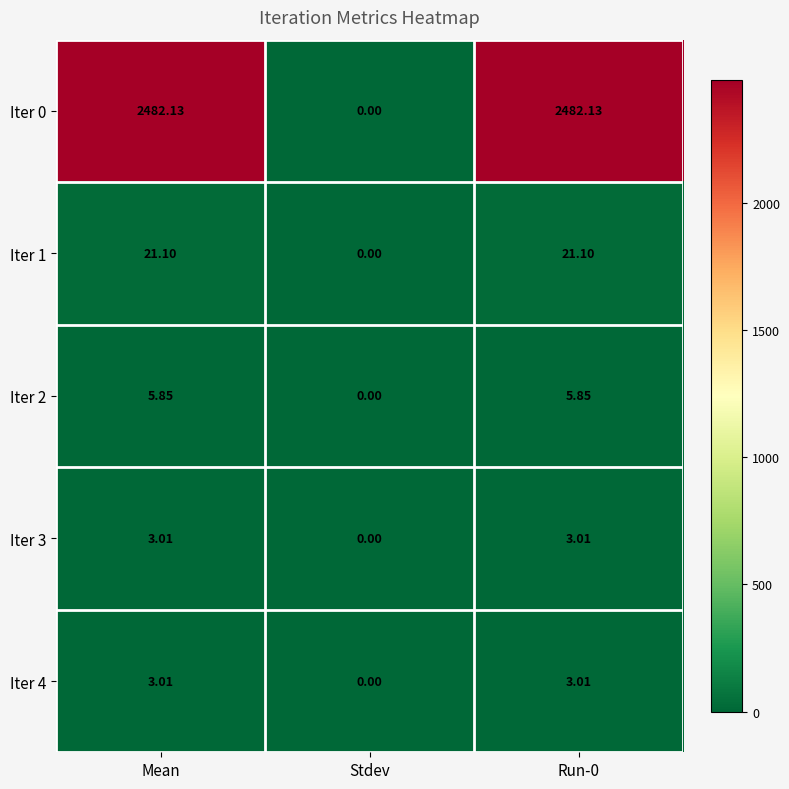

Where is Iter 0 nearest to the value 1241?

Stdev